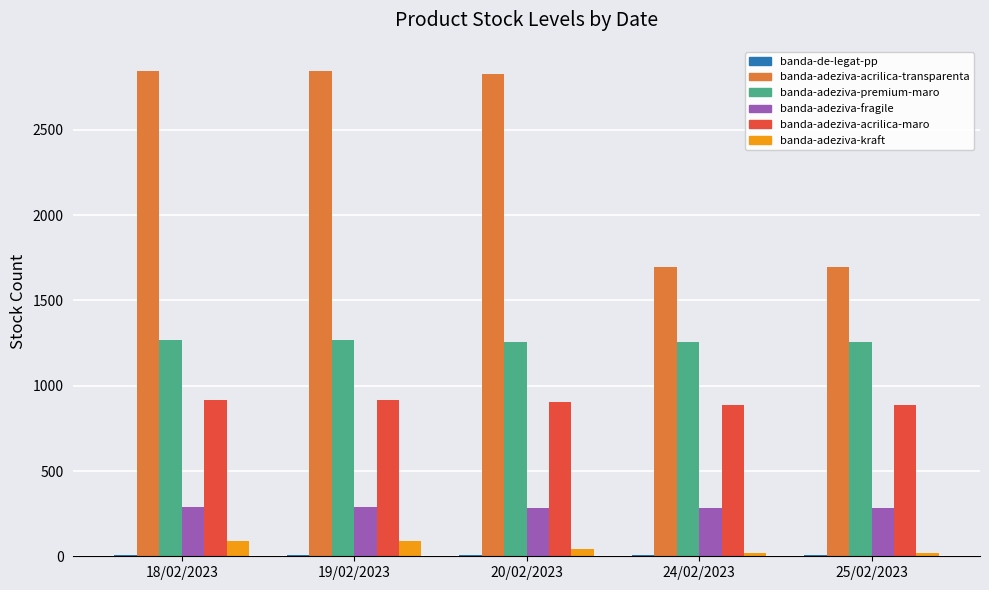

What is the maximum value shown in the chart?

2845